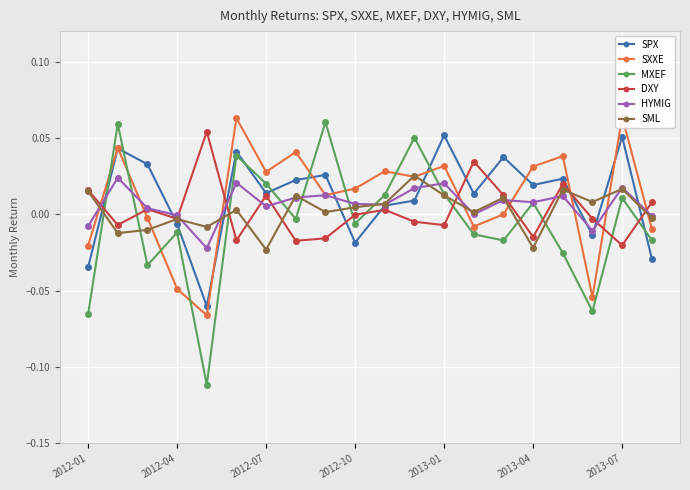

True or false: DXY has more than 2 interior local peaks.

True